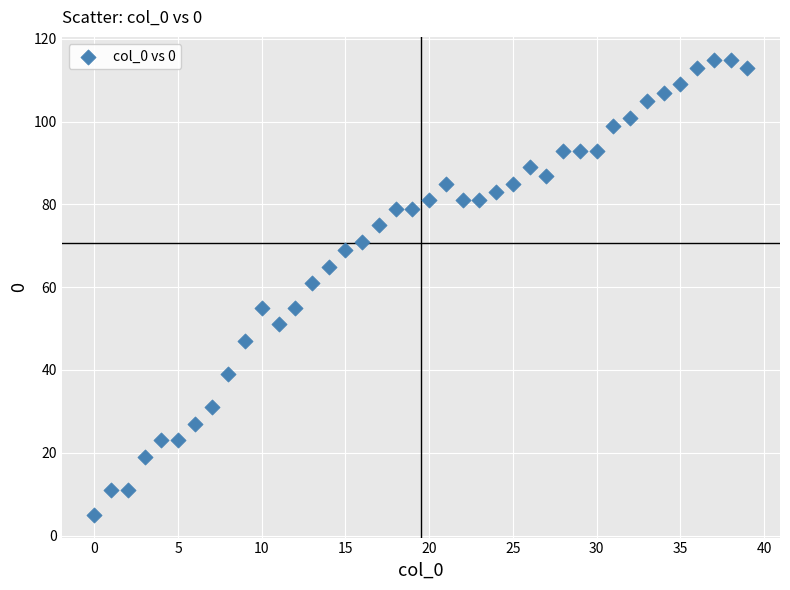

What is the range of Y values (max minus min)?

110